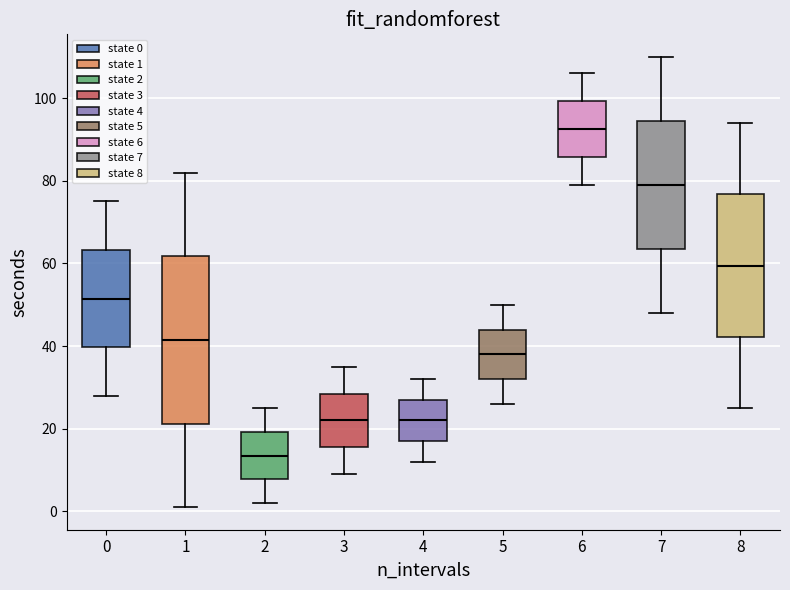

Where is the upper edge of the box at x = 3 on the y-axis? The values are not printed on the chart, so give them approximately, as read against the axis.

28